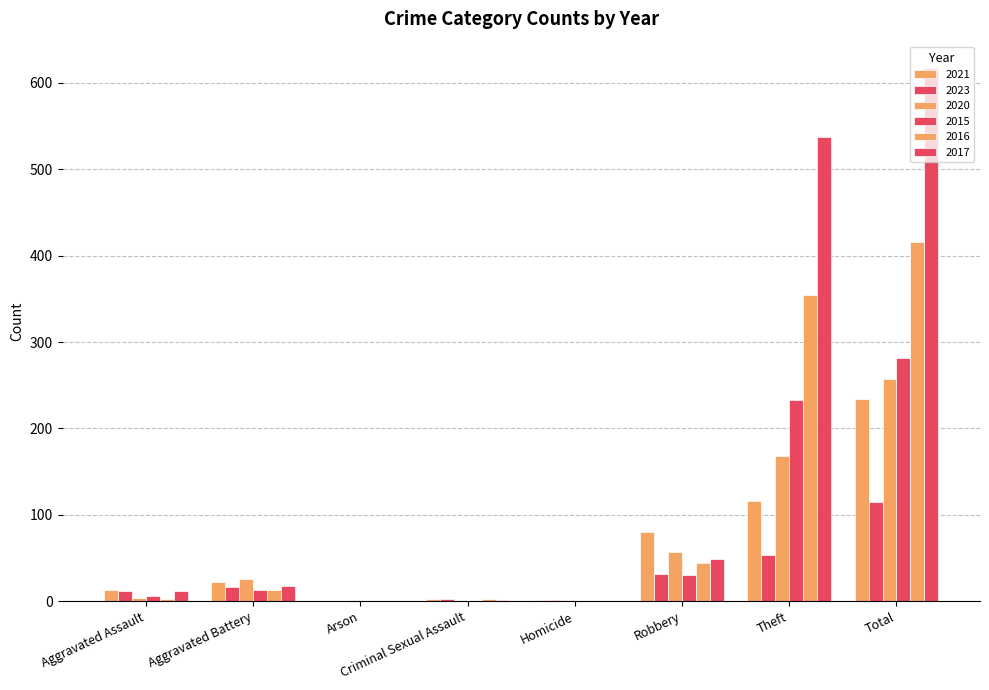

Which category has the highest value in the 2015 series?

Total